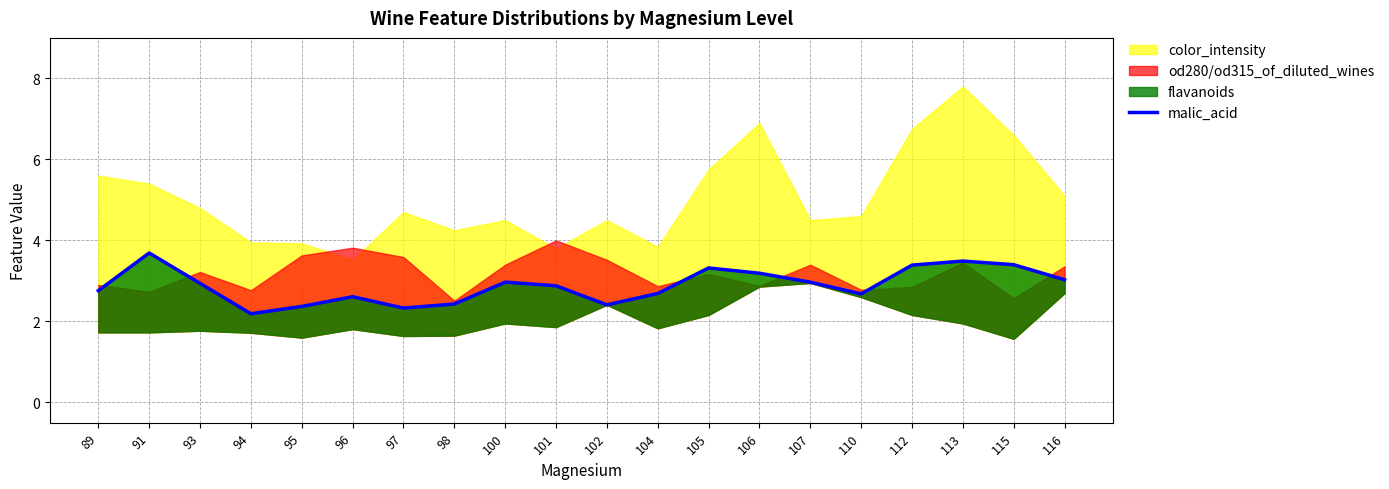

List the labels in order of value, smallest first.

94, 97, 95, 102, 98, 96, 110, 104, 89, 101, 93, 100, 107, 116, 106, 105, 112, 115, 113, 91